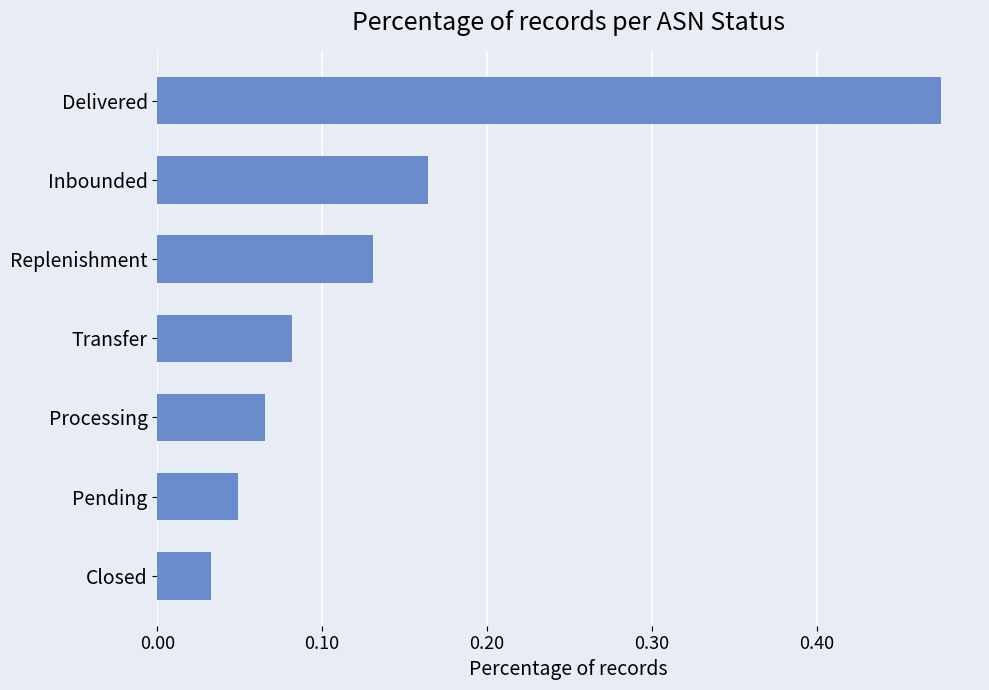

At which category does the chart reach its peak across all series?

Delivered